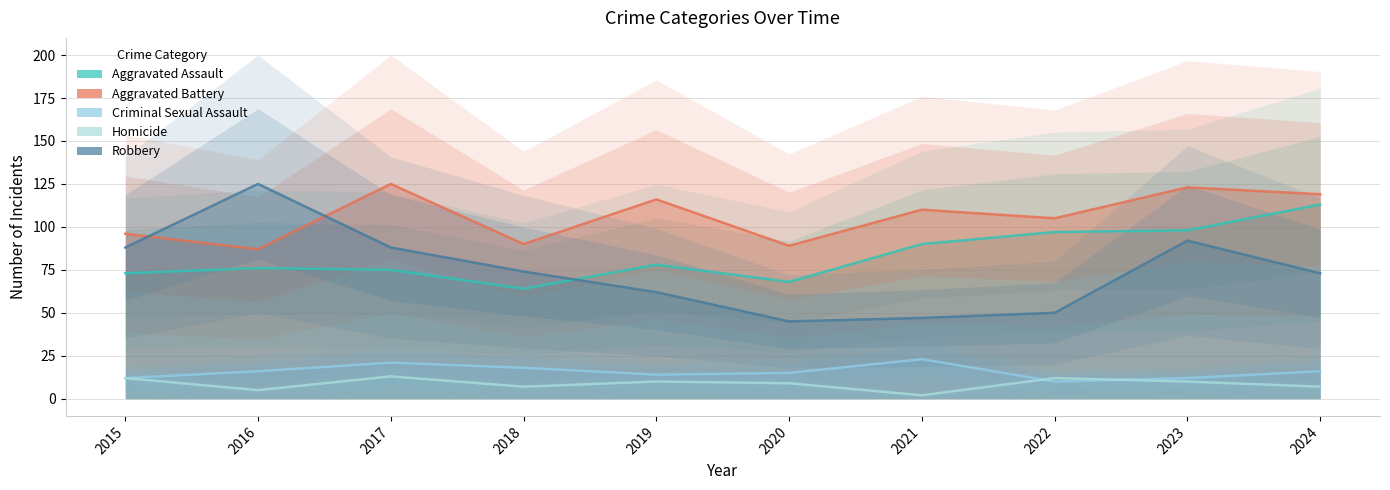

Reading right to left, list all the values displayed in this chart.

Aggravated Assault: 2024=113	2023=98	2022=97	2021=90	2020=68	2019=78	2018=64	2017=75	2016=76	2015=73
Aggravated Battery: 2024=119	2023=123	2022=105	2021=110	2020=89	2019=116	2018=90	2017=125	2016=87	2015=96
Criminal Sexual Assault: 2024=16	2023=12	2022=10	2021=23	2020=15	2019=14	2018=18	2017=21	2016=16	2015=12
Homicide: 2024=7	2023=10	2022=12	2021=2	2020=9	2019=10	2018=7	2017=13	2016=5	2015=12
Robbery: 2024=73	2023=92	2022=50	2021=47	2020=45	2019=62	2018=74	2017=88	2016=125	2015=88